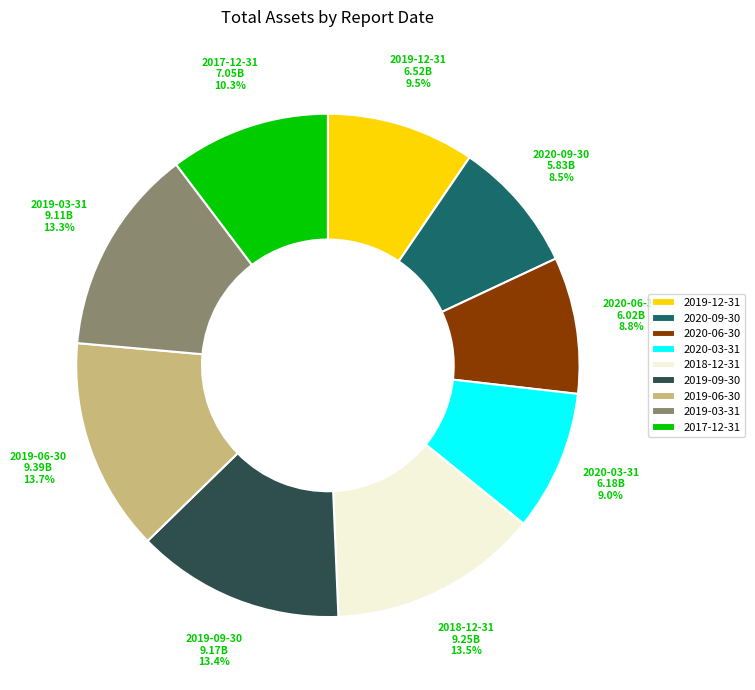

To the nearest percent, what portion does 2019-03-31 represent?

13%